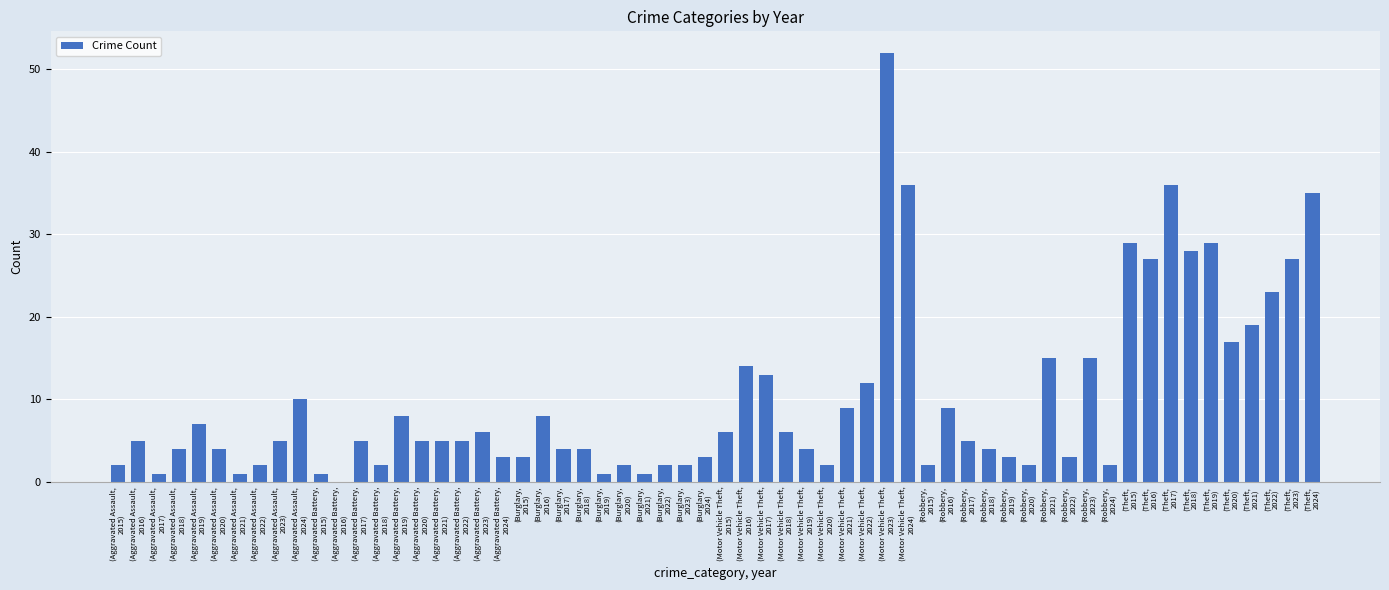

How many distinct data groups are displayed?

1